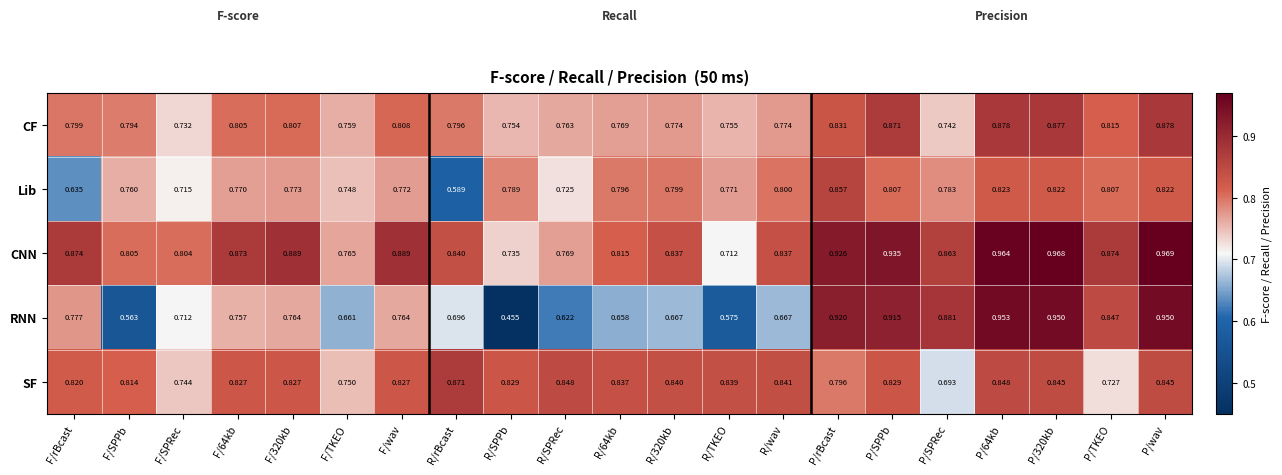

Which series has the largest total across all categories?

CNN